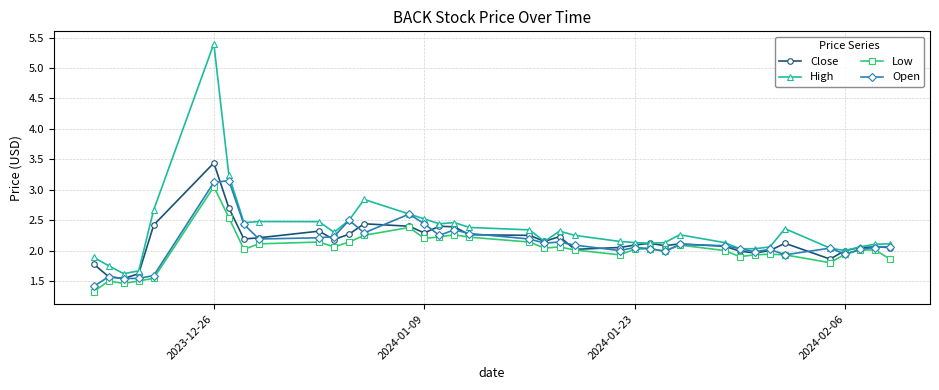

Which series has the largest total across all categories?

High